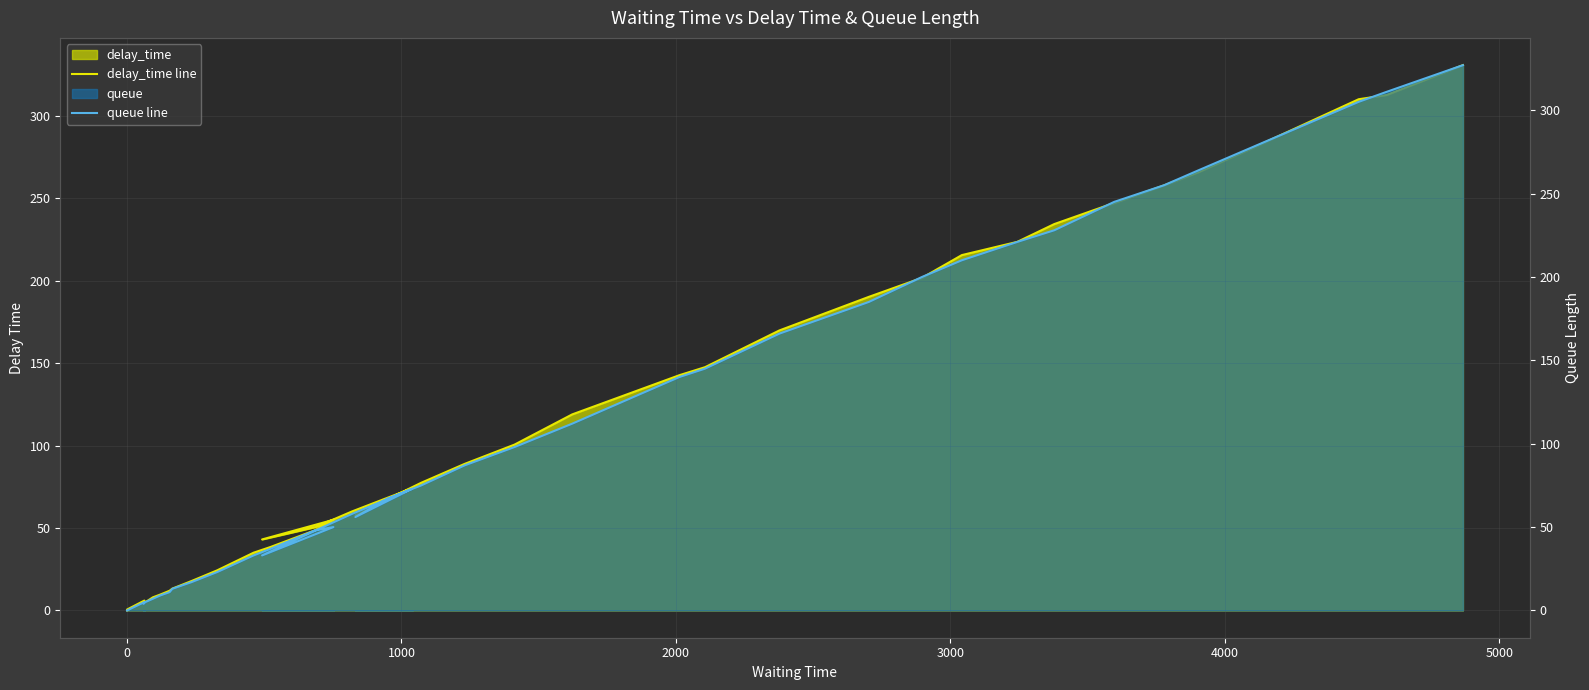

What is the value of the queue line point at the 7th from the left?

9.0